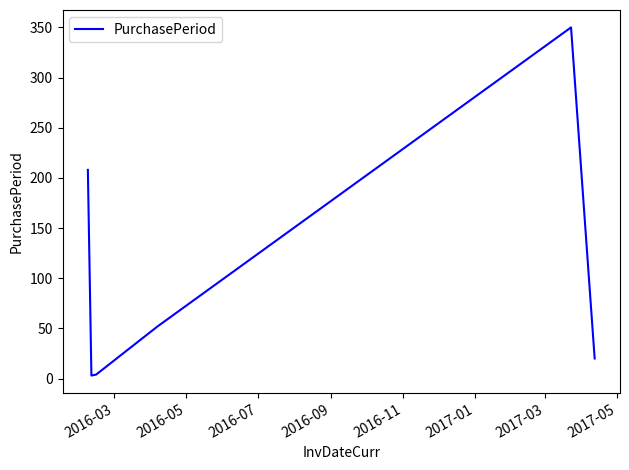

How many distinct data groups are displayed?

1